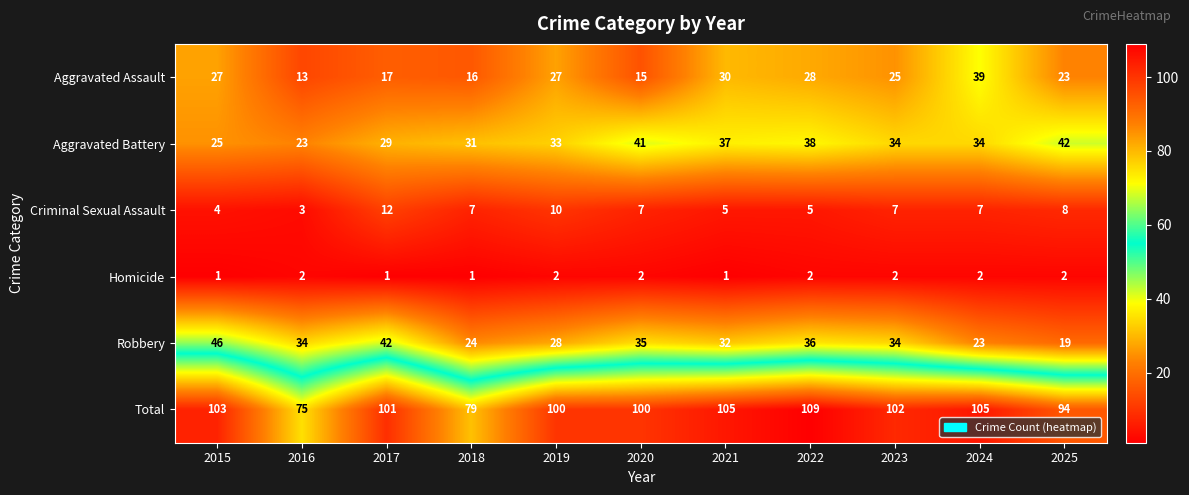

What is the maximum value for Total?

109